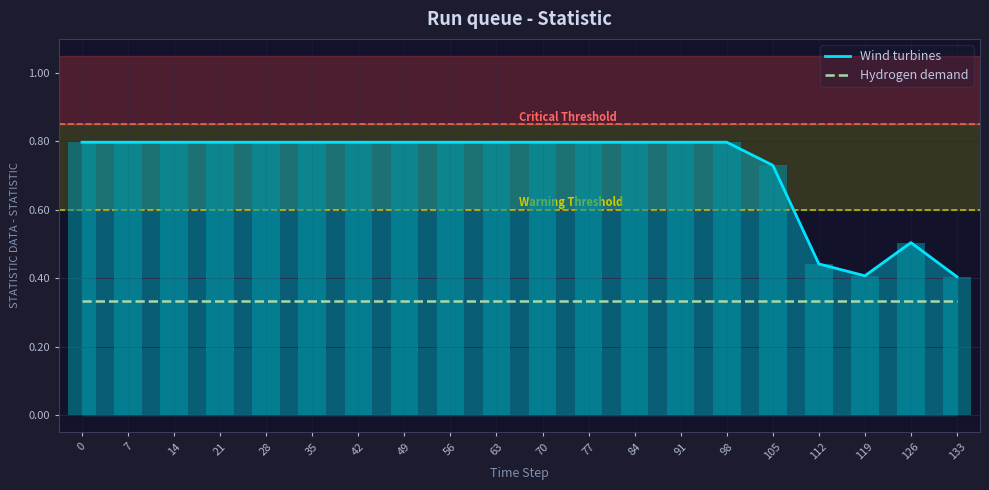

What are all the series names shown in the legend?

Wind turbines, Hydrogen demand